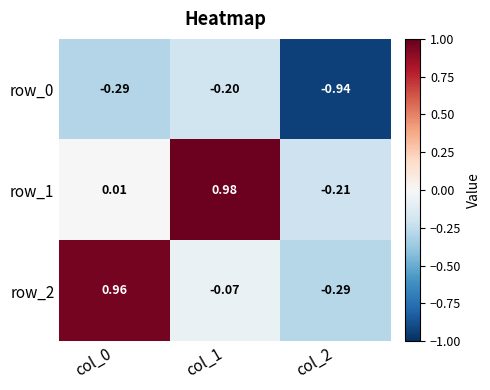

Is the value of row_1 at col_2 greater than the value of row_0 at col_2?

Yes